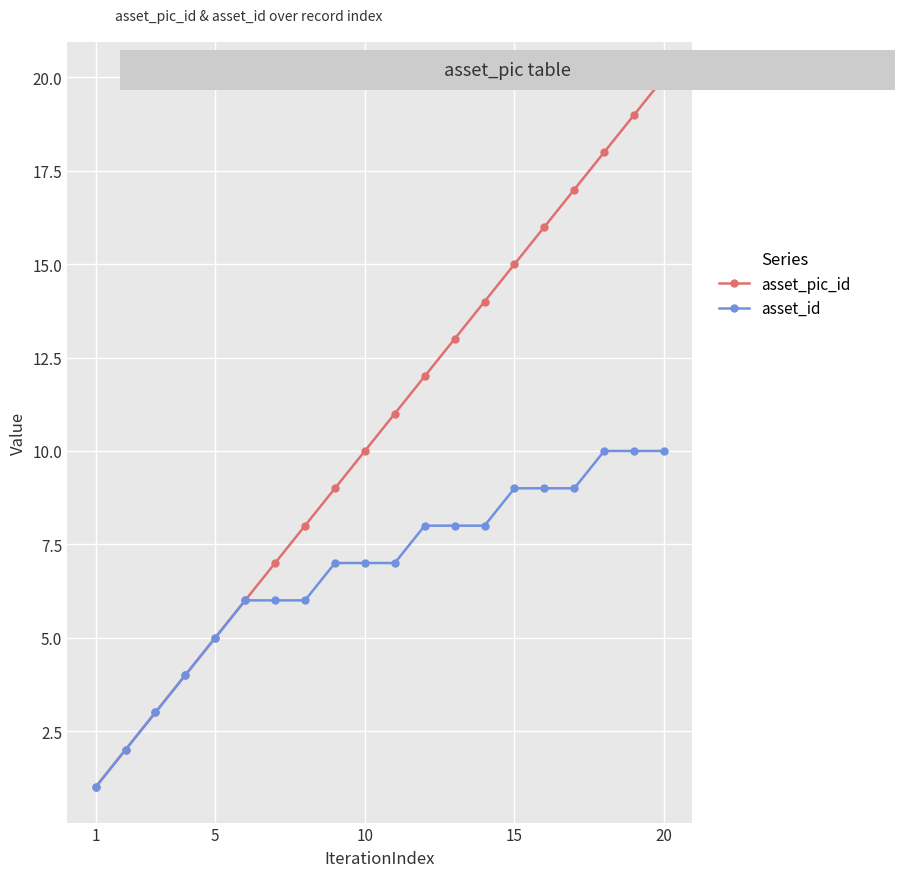

How many lines are shown in the chart?

2